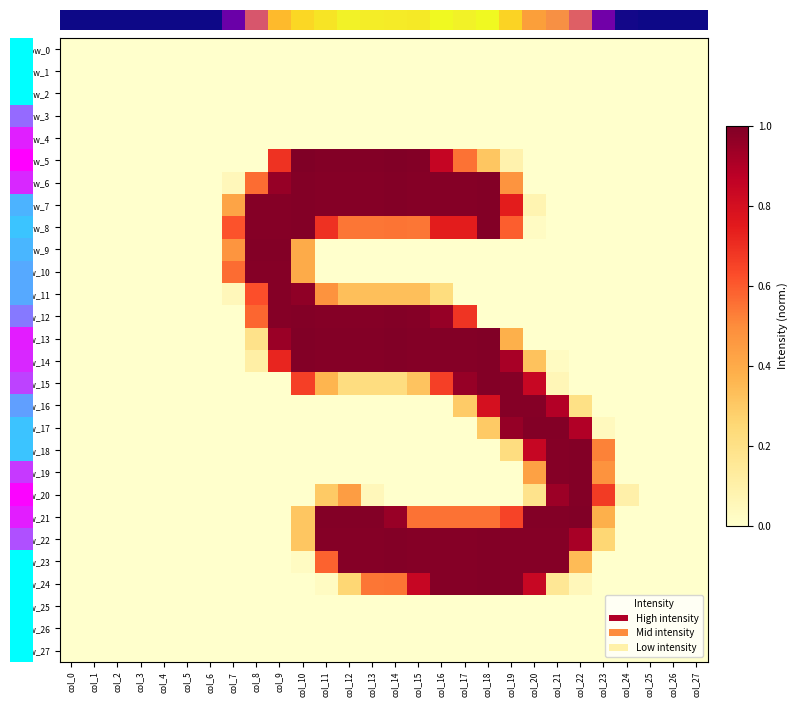

Reading left to right, list all the values displayed in this chart.

row_0: 0.0	0.0	0.0	0.0	0.0	0.0	0.0	0.0	0.0	0.0	0.0	0.0	0.0	0.0	0.0	0.0	0.0	0.0	0.0	0.0	0.0	0.0	0.0	0.0	0.0	0.0	0.0	0.0
row_1: 0.0	0.0	0.0	0.0	0.0	0.0	0.0	0.0	0.0	0.0	0.0	0.0	0.0	0.0	0.0	0.0	0.0	0.0	0.0	0.0	0.0	0.0	0.0	0.0	0.0	0.0	0.0	0.0
row_2: 0.0	0.0	0.0	0.0	0.0	0.0	0.0	0.0	0.0	0.0	0.0	0.0	0.0	0.0	0.0	0.0	0.0	0.0	0.0	0.0	0.0	0.0	0.0	0.0	0.0	0.0	0.0	0.0
row_3: 0.0	0.0	0.0	0.0	0.0	0.0	0.0	0.0	0.0	0.0	0.0	0.0	0.0	0.0	0.0	0.0	0.0	0.0	0.0	0.0	0.0	0.0	0.0	0.0	0.0	0.0	0.0	0.0
row_4: 0.0	0.0	0.0	0.0	0.0	0.0	0.0	0.0	0.0	0.0	0.0	0.0	0.0	0.0	0.0	0.0	0.0	0.0	0.0	0.0	0.0	0.0	0.0	0.0	0.0	0.0	0.0	0.0
row_5: 0.0	0.0	0.0	0.0	0.0	0.0	0.0	0.0	0.0	0.7	1.0	1.0	1.0	1.0	1.0	1.0	0.8	0.6	0.3	0.1	0.0	0.0	0.0	0.0	0.0	0.0	0.0	0.0
row_6: 0.0	0.0	0.0	0.0	0.0	0.0	0.0	0.1	0.6	1.0	1.0	1.0	1.0	1.0	1.0	1.0	1.0	1.0	1.0	0.5	0.0	0.0	0.0	0.0	0.0	0.0	0.0	0.0
row_7: 0.0	0.0	0.0	0.0	0.0	0.0	0.0	0.4	1.0	1.0	1.0	1.0	1.0	1.0	1.0	1.0	1.0	1.0	1.0	0.7	0.1	0.0	0.0	0.0	0.0	0.0	0.0	0.0
row_8: 0.0	0.0	0.0	0.0	0.0	0.0	0.0	0.6	1.0	1.0	1.0	0.7	0.5	0.5	0.5	0.5	0.7	0.7	1.0	0.6	0.0	0.0	0.0	0.0	0.0	0.0	0.0	0.0
row_9: 0.0	0.0	0.0	0.0	0.0	0.0	0.0	0.5	1.0	1.0	0.4	0.0	0.0	0.0	0.0	0.0	0.0	0.0	0.0	0.0	0.0	0.0	0.0	0.0	0.0	0.0	0.0	0.0
row_10: 0.0	0.0	0.0	0.0	0.0	0.0	0.0	0.6	1.0	1.0	0.4	0.0	0.0	0.0	0.0	0.0	0.0	0.0	0.0	0.0	0.0	0.0	0.0	0.0	0.0	0.0	0.0	0.0
row_11: 0.0	0.0	0.0	0.0	0.0	0.0	0.0	0.1	0.6	1.0	1.0	0.5	0.3	0.3	0.3	0.3	0.2	0.0	0.0	0.0	0.0	0.0	0.0	0.0	0.0	0.0	0.0	0.0
row_12: 0.0	0.0	0.0	0.0	0.0	0.0	0.0	0.0	0.6	1.0	1.0	1.0	1.0	1.0	1.0	1.0	1.0	0.7	0.0	0.0	0.0	0.0	0.0	0.0	0.0	0.0	0.0	0.0
row_13: 0.0	0.0	0.0	0.0	0.0	0.0	0.0	0.0	0.2	0.9	1.0	1.0	1.0	1.0	1.0	1.0	1.0	1.0	1.0	0.4	0.0	0.0	0.0	0.0	0.0	0.0	0.0	0.0
row_14: 0.0	0.0	0.0	0.0	0.0	0.0	0.0	0.0	0.1	0.7	1.0	1.0	1.0	1.0	1.0	1.0	1.0	1.0	1.0	0.9	0.3	0.0	0.0	0.0	0.0	0.0	0.0	0.0
row_15: 0.0	0.0	0.0	0.0	0.0	0.0	0.0	0.0	0.0	0.0	0.7	0.4	0.2	0.2	0.2	0.3	0.7	1.0	1.0	1.0	0.8	0.1	0.0	0.0	0.0	0.0	0.0	0.0
row_16: 0.0	0.0	0.0	0.0	0.0	0.0	0.0	0.0	0.0	0.0	0.0	0.0	0.0	0.0	0.0	0.0	0.0	0.3	0.8	1.0	1.0	0.9	0.2	0.0	0.0	0.0	0.0	0.0
row_17: 0.0	0.0	0.0	0.0	0.0	0.0	0.0	0.0	0.0	0.0	0.0	0.0	0.0	0.0	0.0	0.0	0.0	0.0	0.3	1.0	1.0	1.0	0.9	0.0	0.0	0.0	0.0	0.0
row_18: 0.0	0.0	0.0	0.0	0.0	0.0	0.0	0.0	0.0	0.0	0.0	0.0	0.0	0.0	0.0	0.0	0.0	0.0	0.0	0.2	0.8	1.0	1.0	0.5	0.0	0.0	0.0	0.0
row_19: 0.0	0.0	0.0	0.0	0.0	0.0	0.0	0.0	0.0	0.0	0.0	0.0	0.0	0.0	0.0	0.0	0.0	0.0	0.0	0.0	0.4	1.0	1.0	0.5	0.0	0.0	0.0	0.0
row_20: 0.0	0.0	0.0	0.0	0.0	0.0	0.0	0.0	0.0	0.0	0.0	0.3	0.4	0.1	0.0	0.0	0.0	0.0	0.0	0.0	0.2	0.9	1.0	0.7	0.1	0.0	0.0	0.0
row_21: 0.0	0.0	0.0	0.0	0.0	0.0	0.0	0.0	0.0	0.0	0.3	1.0	1.0	1.0	0.9	0.6	0.6	0.6	0.6	0.7	1.0	1.0	1.0	0.4	0.0	0.0	0.0	0.0
row_22: 0.0	0.0	0.0	0.0	0.0	0.0	0.0	0.0	0.0	0.0	0.3	1.0	1.0	1.0	1.0	1.0	1.0	1.0	1.0	1.0	1.0	1.0	0.9	0.3	0.0	0.0	0.0	0.0
row_23: 0.0	0.0	0.0	0.0	0.0	0.0	0.0	0.0	0.0	0.0	0.0	0.6	1.0	1.0	1.0	1.0	1.0	1.0	1.0	1.0	1.0	1.0	0.3	0.0	0.0	0.0	0.0	0.0
row_24: 0.0	0.0	0.0	0.0	0.0	0.0	0.0	0.0	0.0	0.0	0.0	0.0	0.3	0.5	0.5	0.8	1.0	1.0	1.0	1.0	0.8	0.2	0.1	0.0	0.0	0.0	0.0	0.0
row_25: 0.0	0.0	0.0	0.0	0.0	0.0	0.0	0.0	0.0	0.0	0.0	0.0	0.0	0.0	0.0	0.0	0.0	0.0	0.0	0.0	0.0	0.0	0.0	0.0	0.0	0.0	0.0	0.0
row_26: 0.0	0.0	0.0	0.0	0.0	0.0	0.0	0.0	0.0	0.0	0.0	0.0	0.0	0.0	0.0	0.0	0.0	0.0	0.0	0.0	0.0	0.0	0.0	0.0	0.0	0.0	0.0	0.0
row_27: 0.0	0.0	0.0	0.0	0.0	0.0	0.0	0.0	0.0	0.0	0.0	0.0	0.0	0.0	0.0	0.0	0.0	0.0	0.0	0.0	0.0	0.0	0.0	0.0	0.0	0.0	0.0	0.0